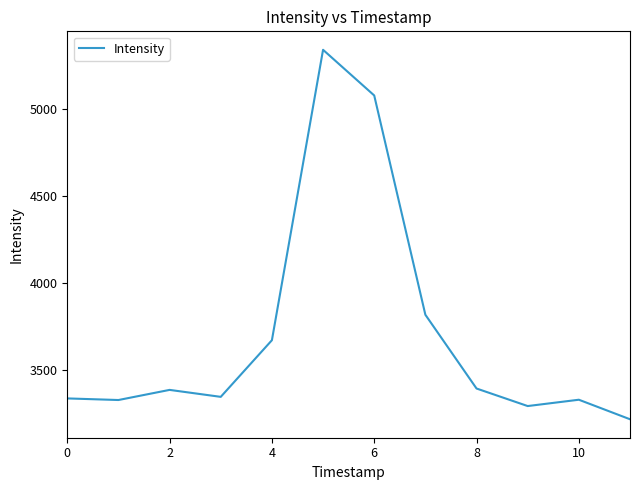

What is the difference between the maximum and minimum values?

2121.5